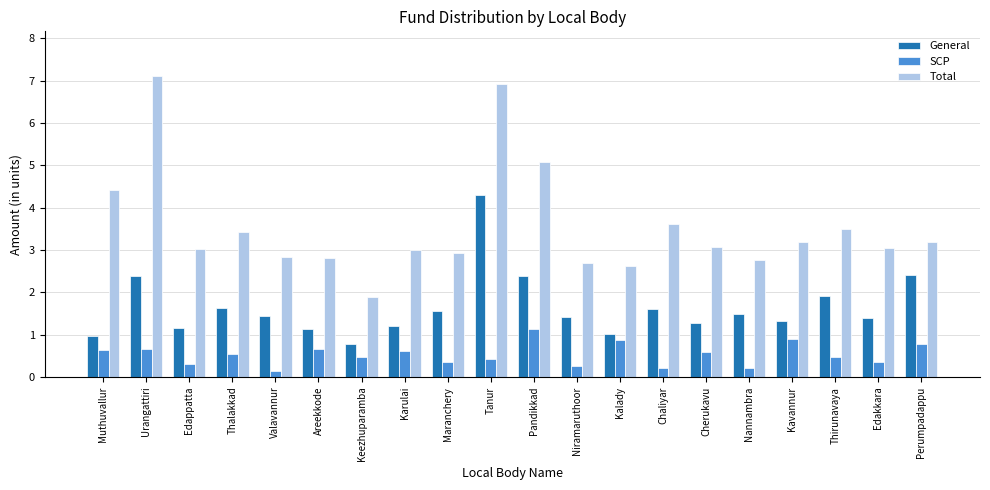

What is the label of the 17th bar from the left?

Kavannur